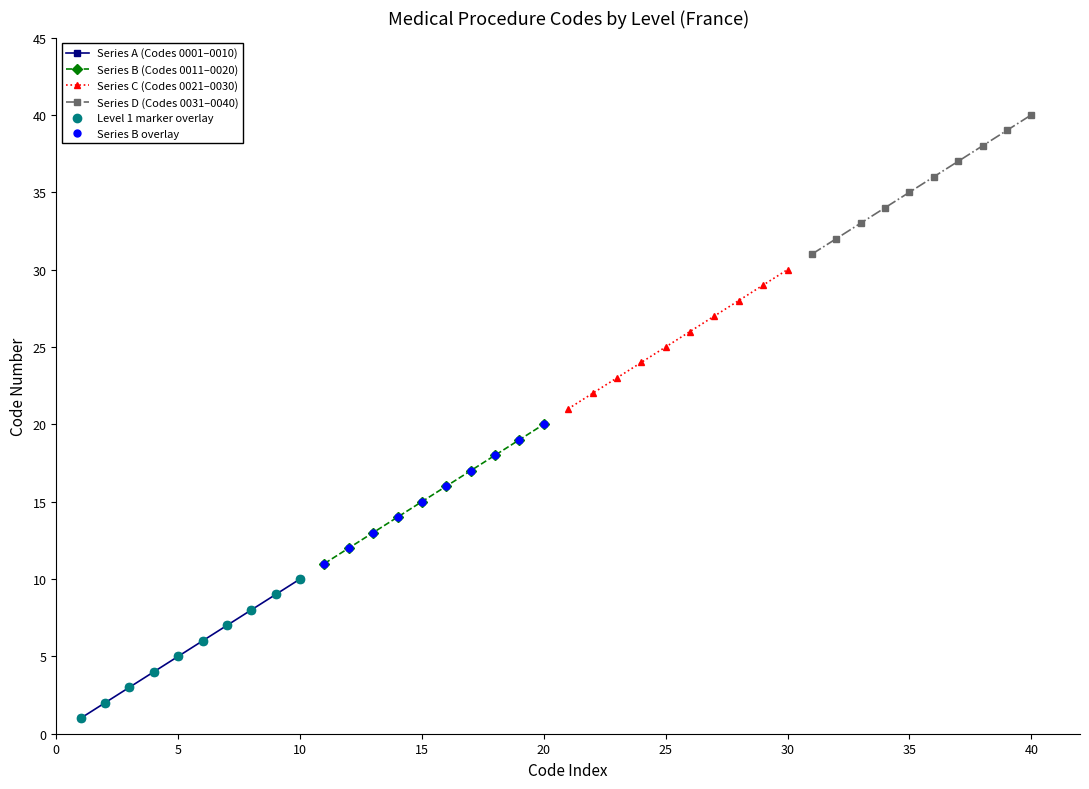

True or false: Series D (Codes 0031–0040) has more than 0 points higher than both neighbors.

False